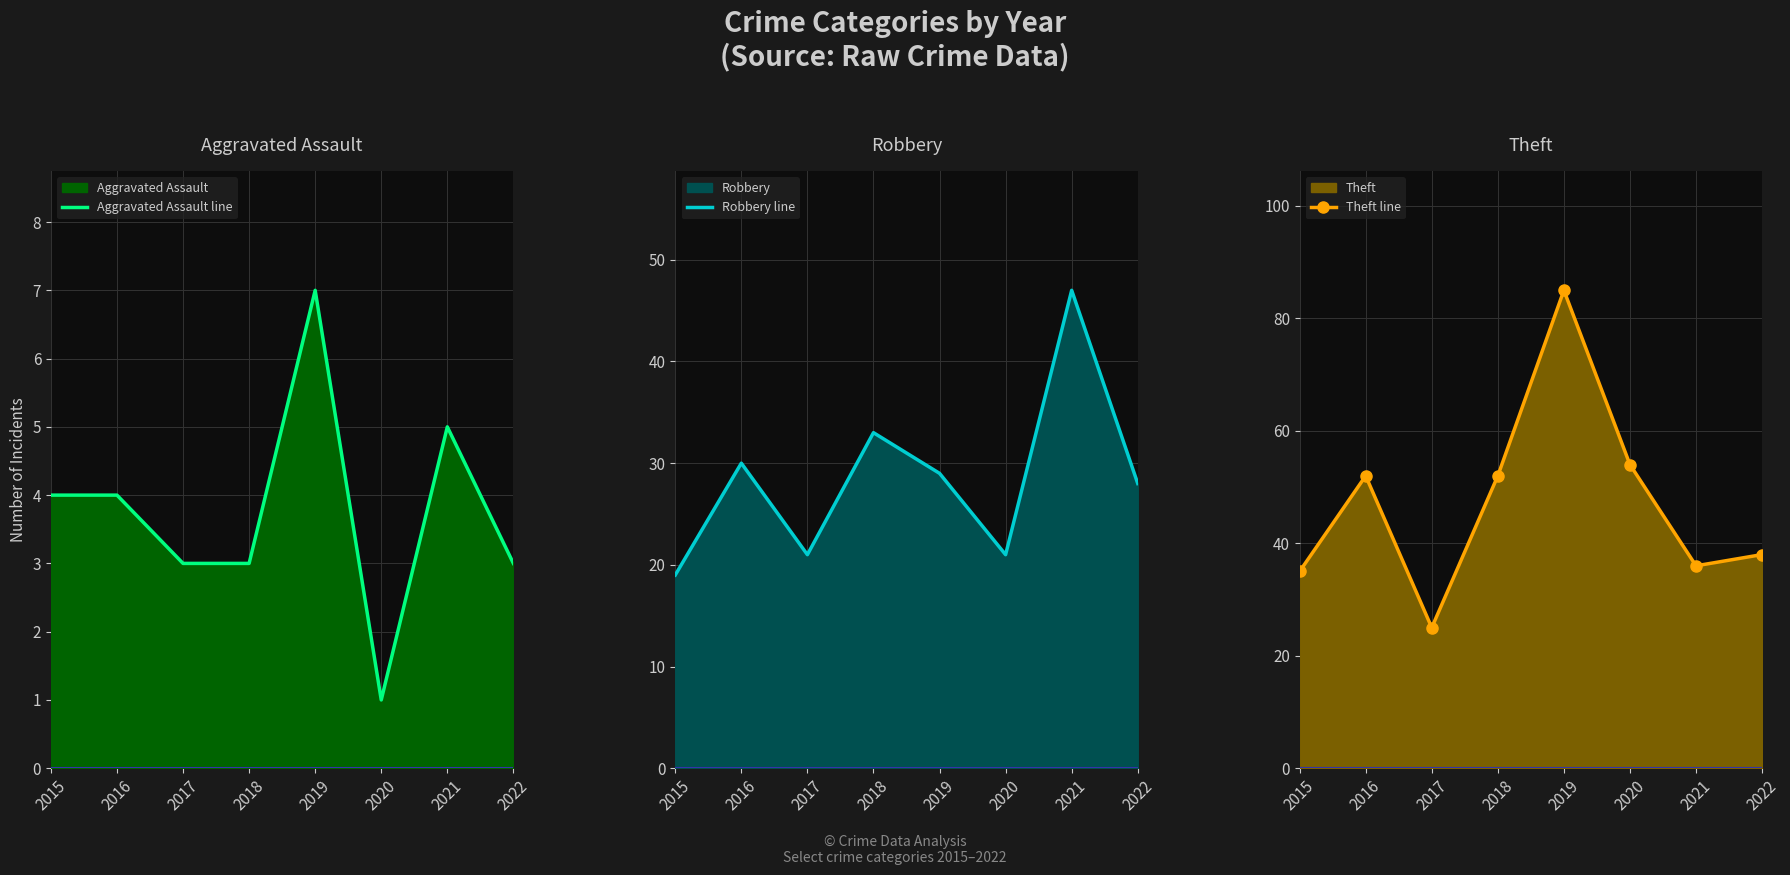

Reading left to right, list all the values displayed in this chart.

Aggravated Assault line: 4	4	3	3	7	1	5	3
Robbery line: 19	30	21	33	29	21	47	28
Theft line: 35	52	25	52	85	54	36	38